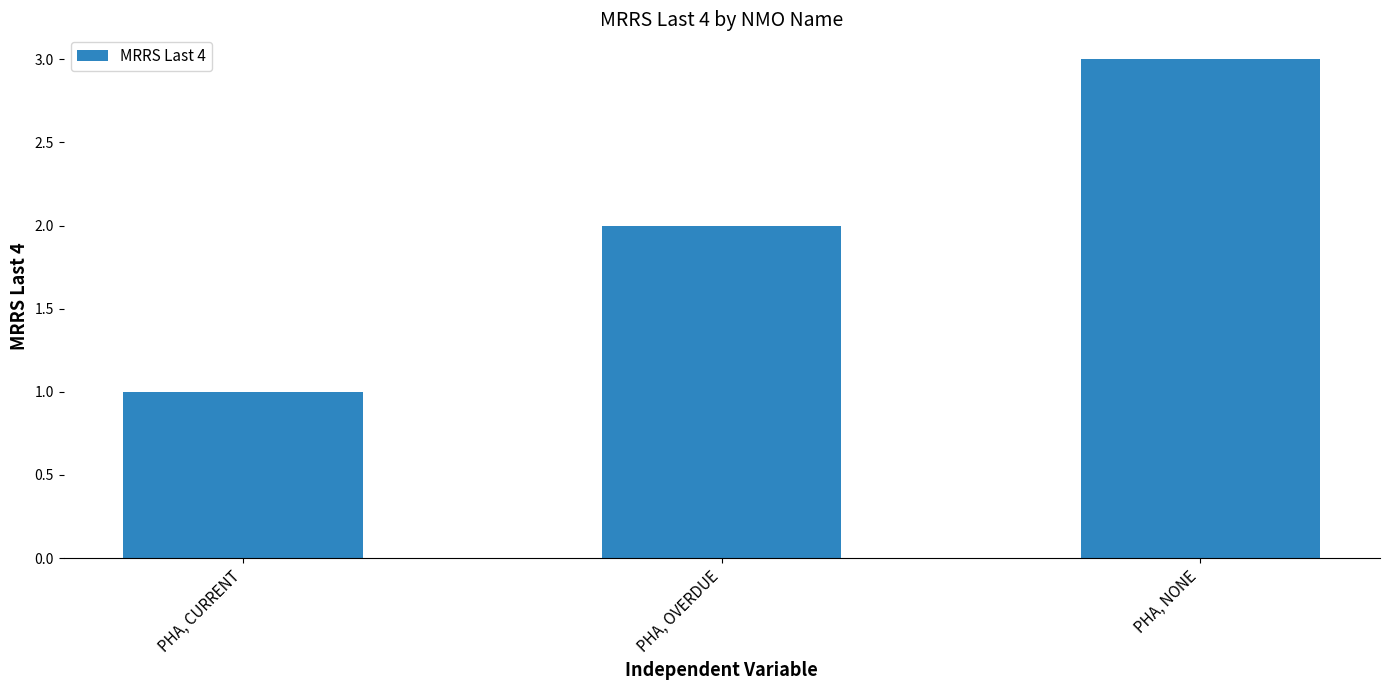

What is the change in value from PHA, CURRENT to PHA, NONE?

+2